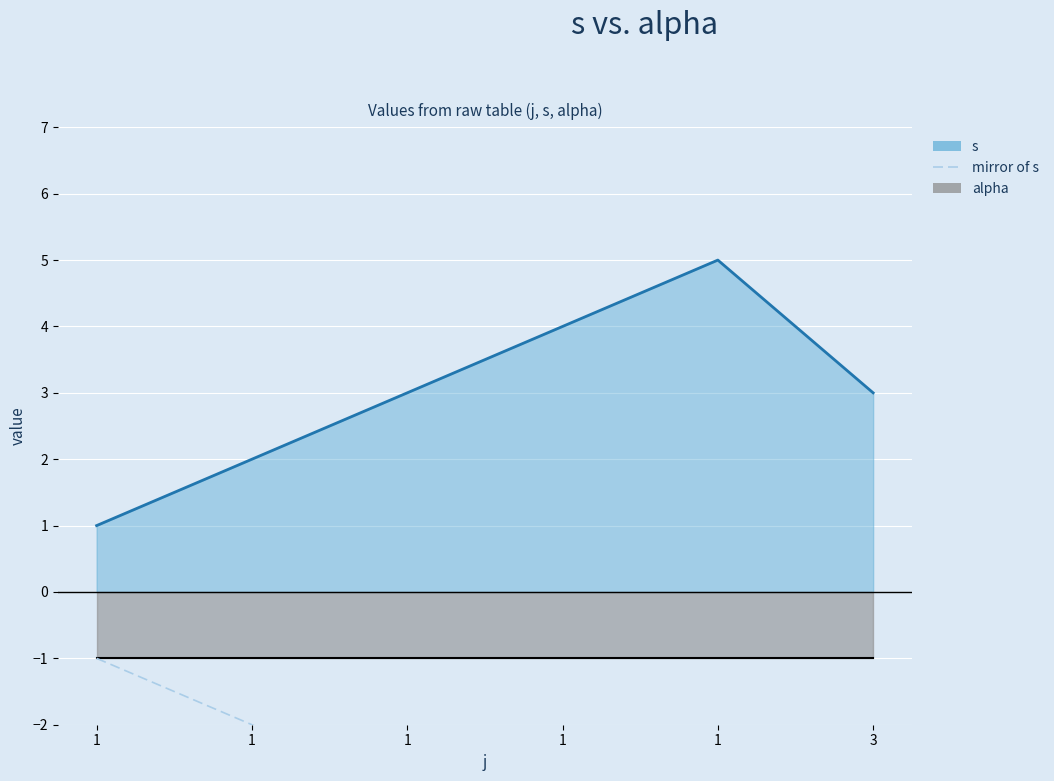

How many lines are shown in the chart?

1